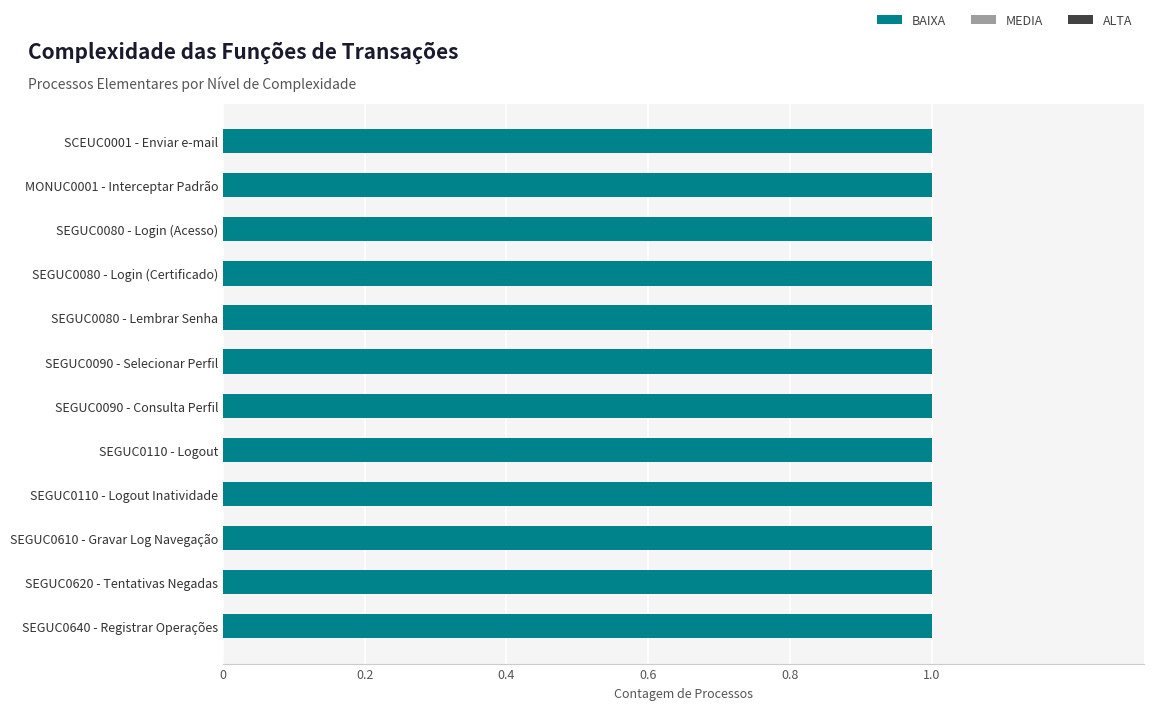

At which label does MEDIA reach its minimum?

SCEUC0001 - Enviar e-mail